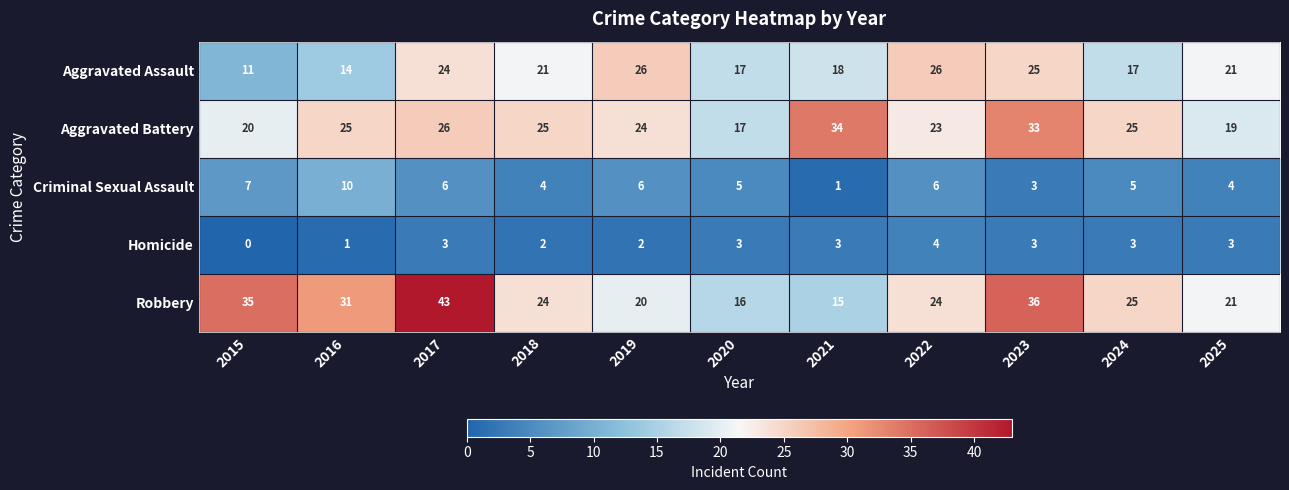

What is the sum of all Aggravated Battery values?

271